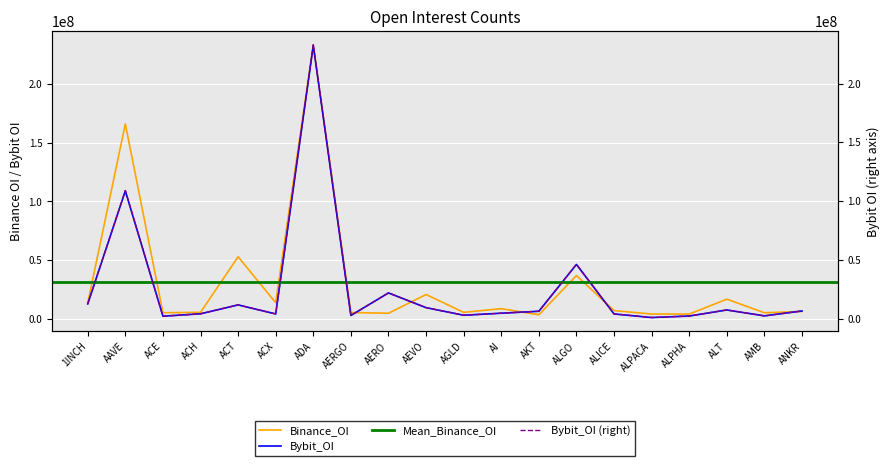

Which series has the largest range (max minus min)?

Bybit_OI